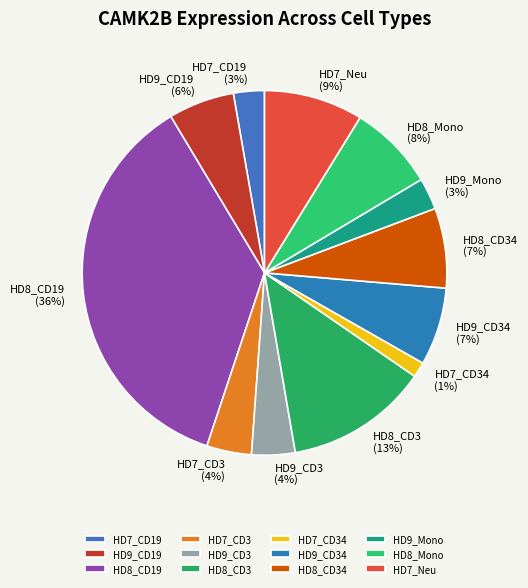

What percentage is the HD7_CD19 slice, to the nearest percent?

3%